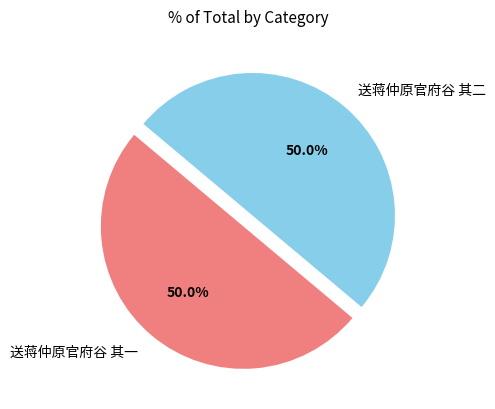

Approximately how many times larger is the value at 送蒋仲原官府谷 其一 compared to 送蒋仲原官府谷 其二?

1.0